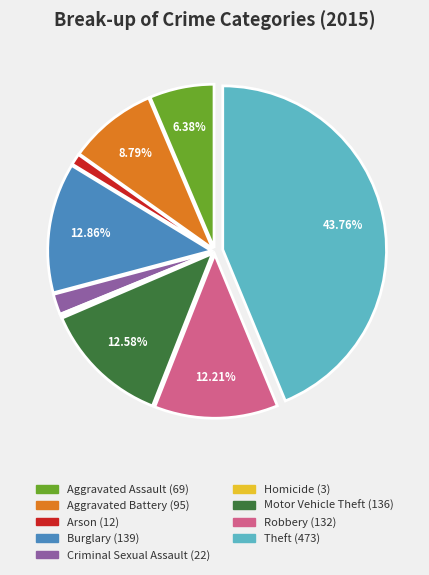

Which has a higher value, Arson or Aggravated Assault?

Aggravated Assault